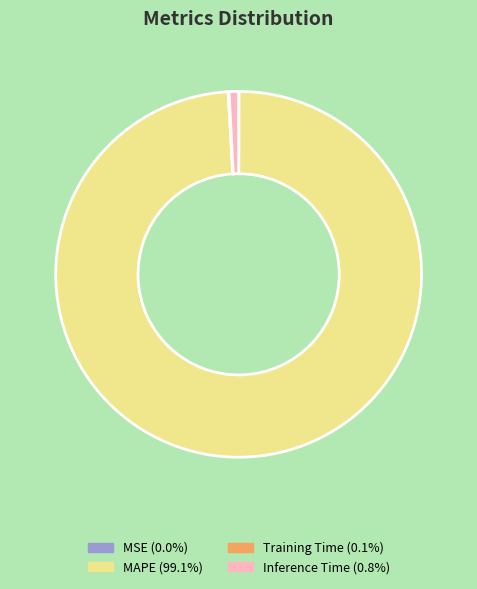

Does MAPE account for over 50% of the chart?

Yes